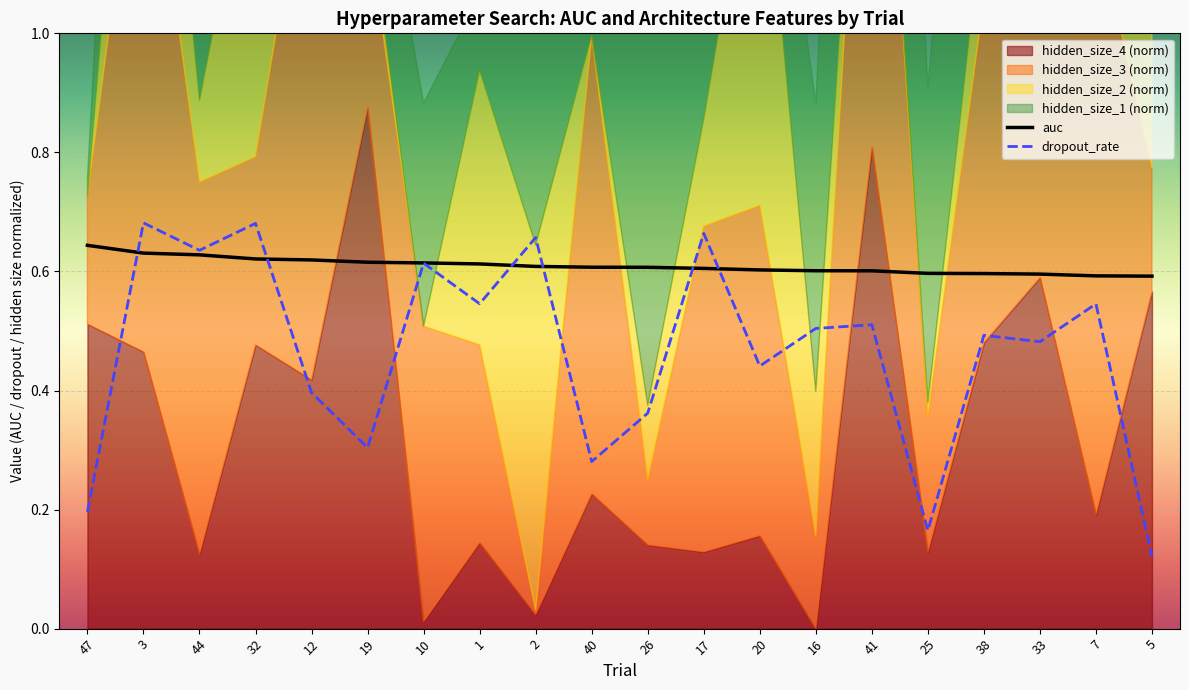

What is the difference between the highest and lowest values at 38?

0.1